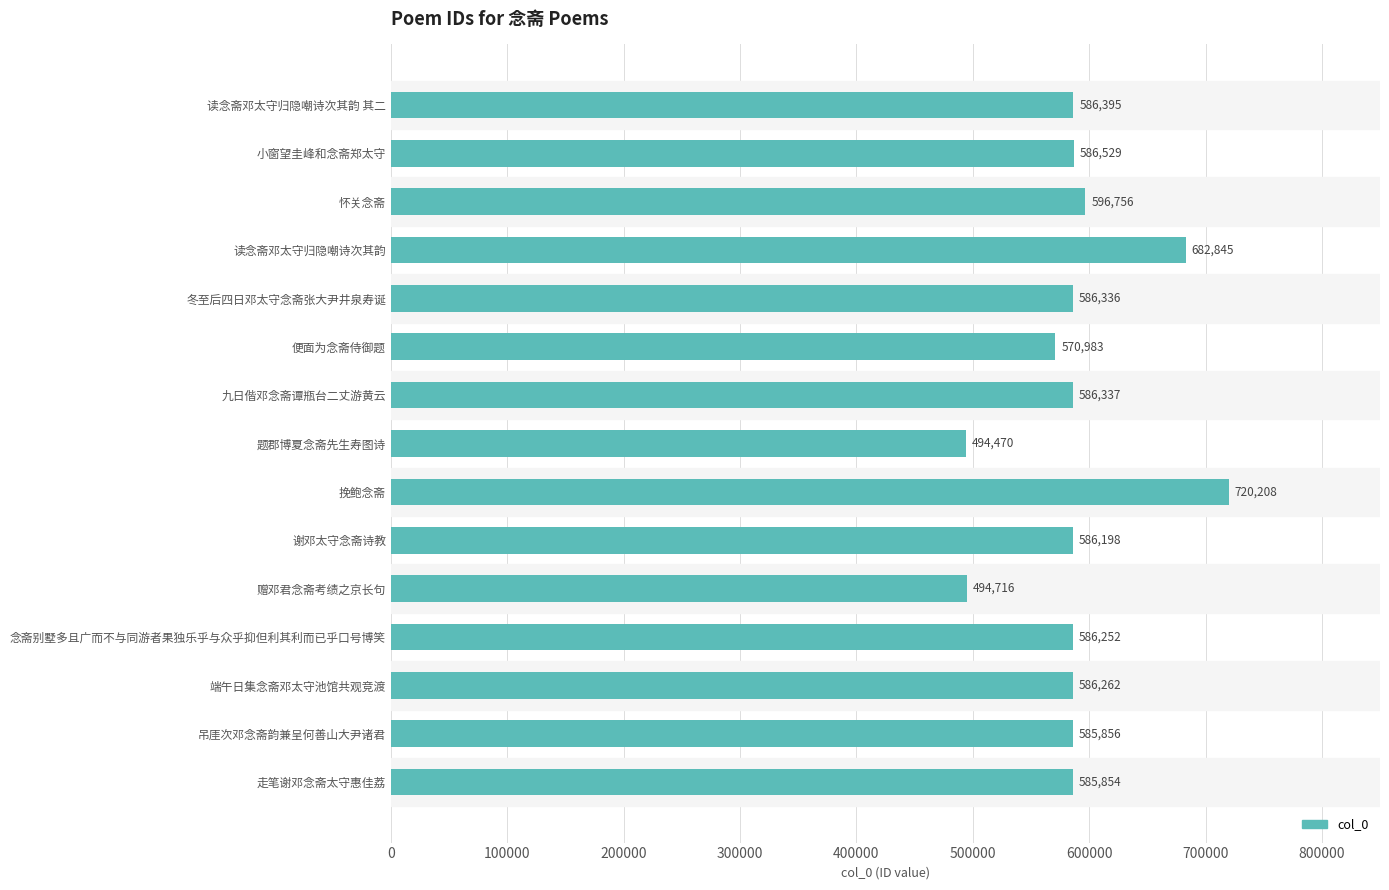

What is the approximate value at 念斋别墅多且广而不与同游者果独乐乎与众乎抑但利其利而已乎口号博笑?

586252